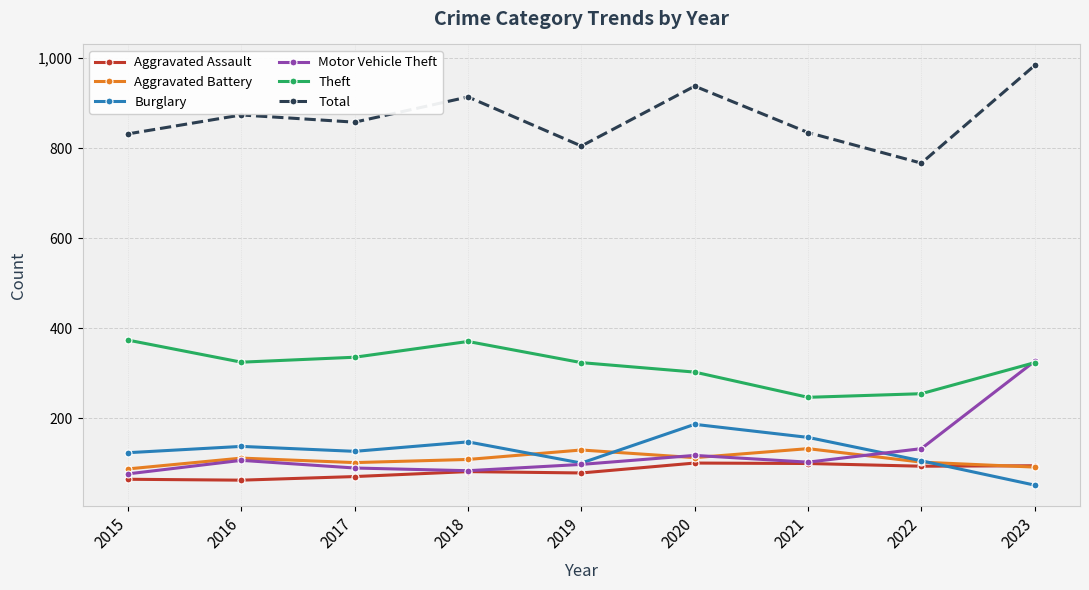

Which series has the widest spread of values?

Motor Vehicle Theft